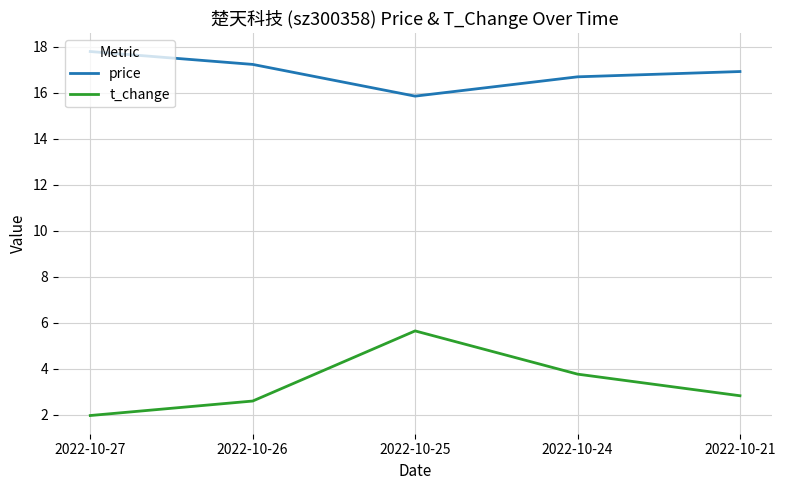

What is the average value of the t_change series?

3.4